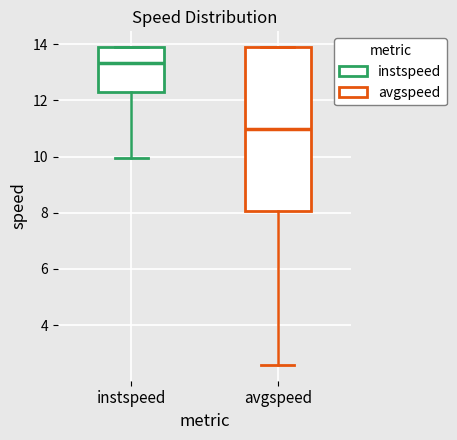

Which box has the highest median line?

instspeed